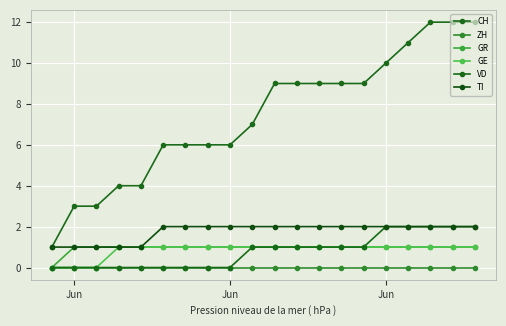

How many lines are shown in the chart?

6